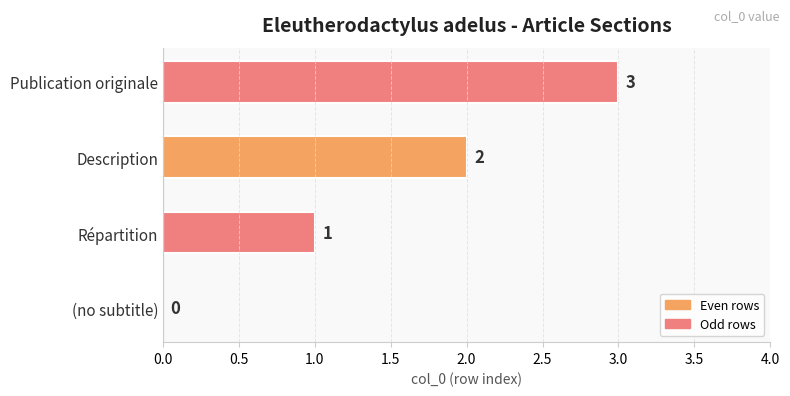

What is the sum of all values?

6